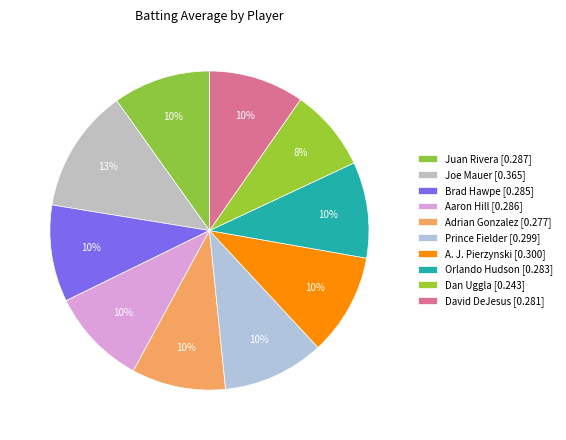

What is the total percentage of Orlando Hudson and Prince Fielder?

20.0%